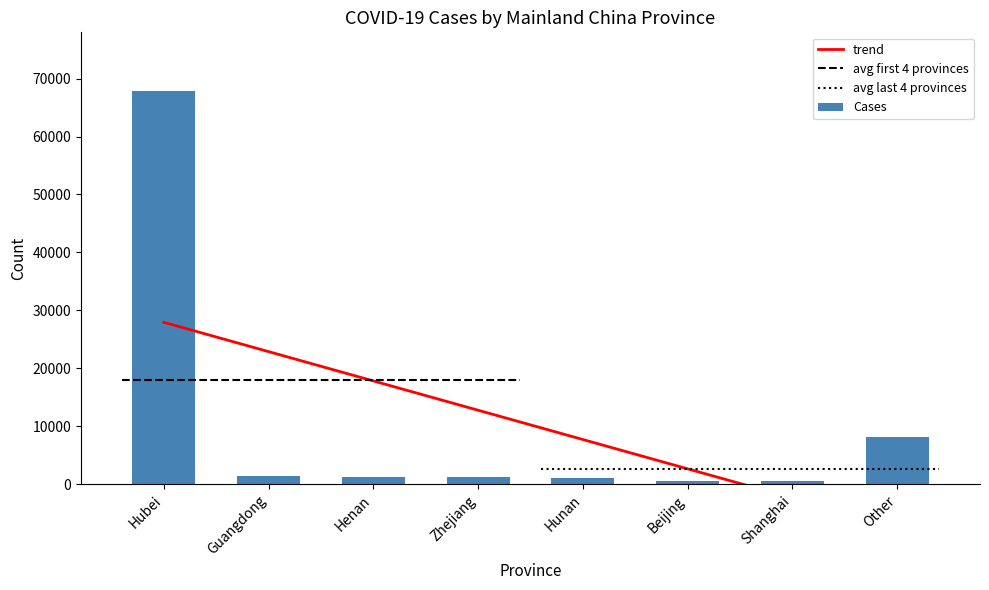

What is the greatest value displayed?

67803.0